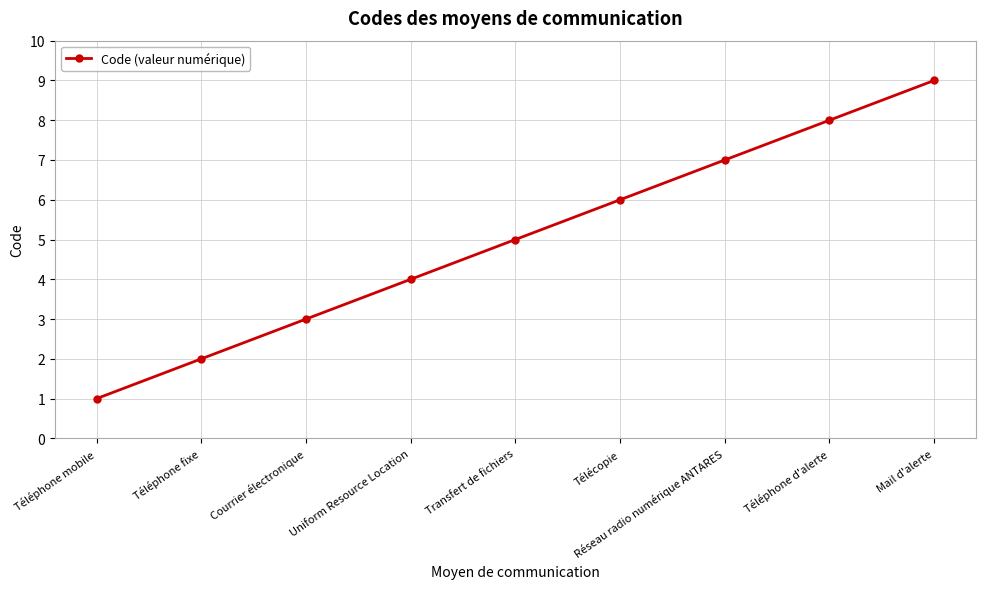

What value does the data have at Uniform Resource Location?

4